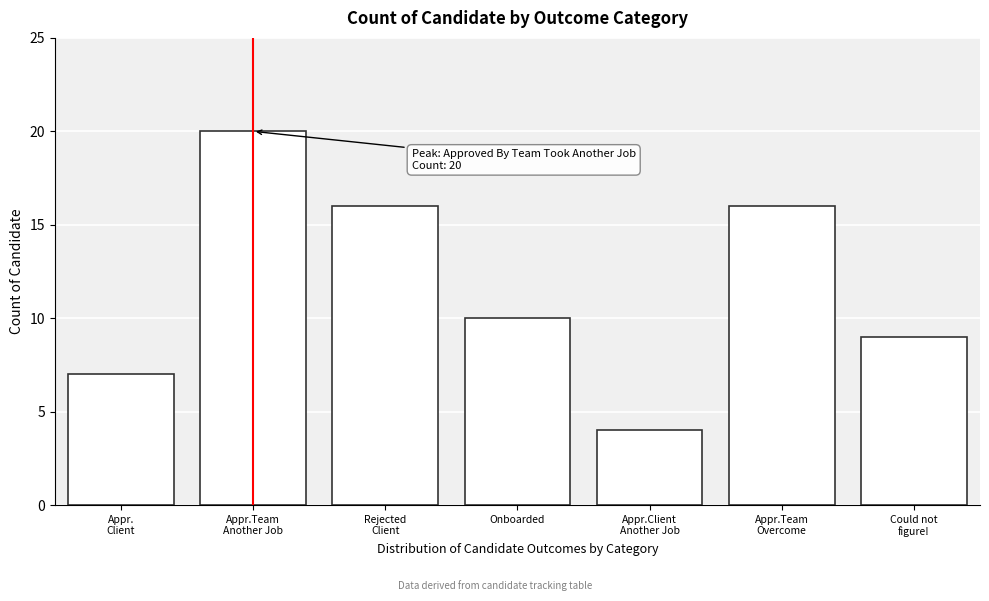

Reading left to right, what are all the values shown in this chart?

7	20	16	10	4	16	9